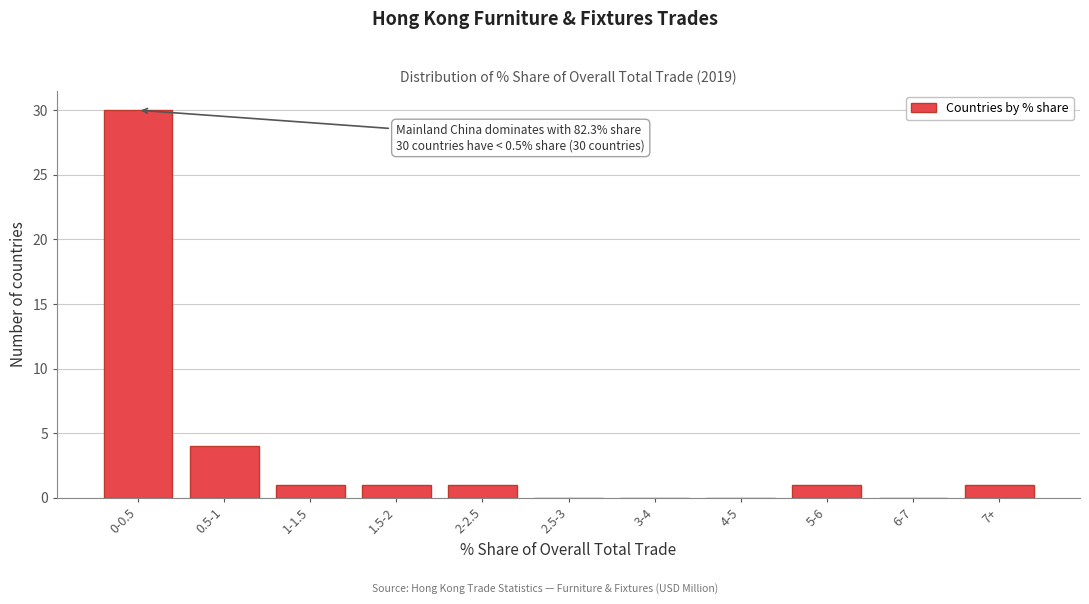

Reading left to right, what are all the values shown in this chart?

0-0.5=30	0.5-1=4	1-1.5=1	1.5-2=1	2-2.5=1	2.5-3=0	3-4=0	4-5=0	5-6=1	6-7=0	7+=1